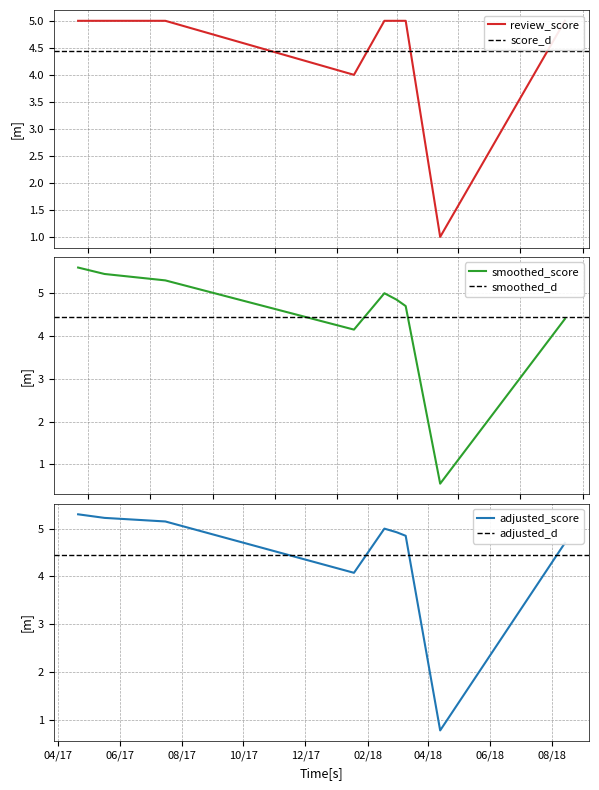

How many interior local valleys (lower than both neighbors) does the data have?

2